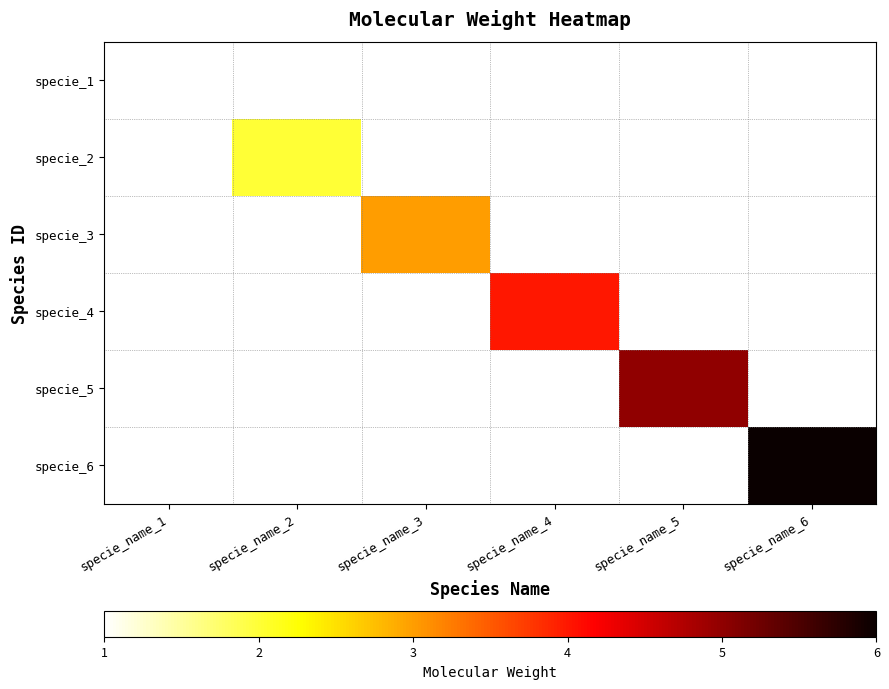

How many distinct data groups are displayed?

6